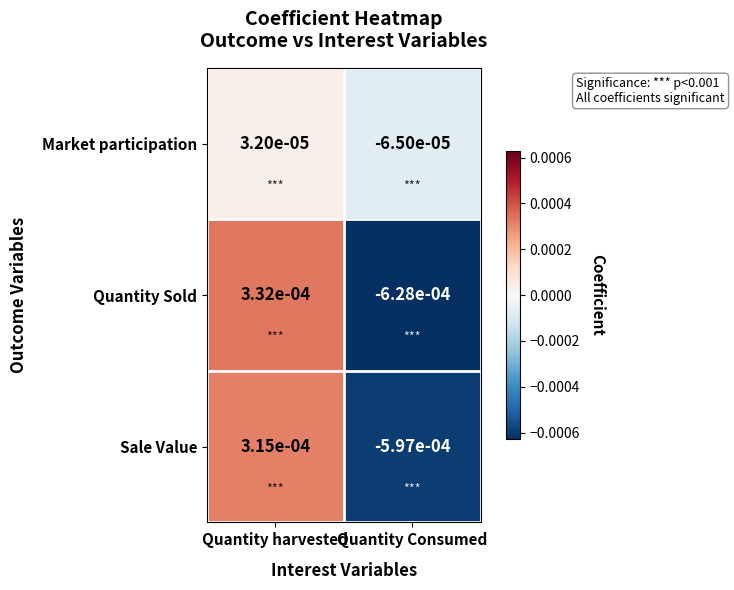

How many values in the Sale Value series are below 0?

1